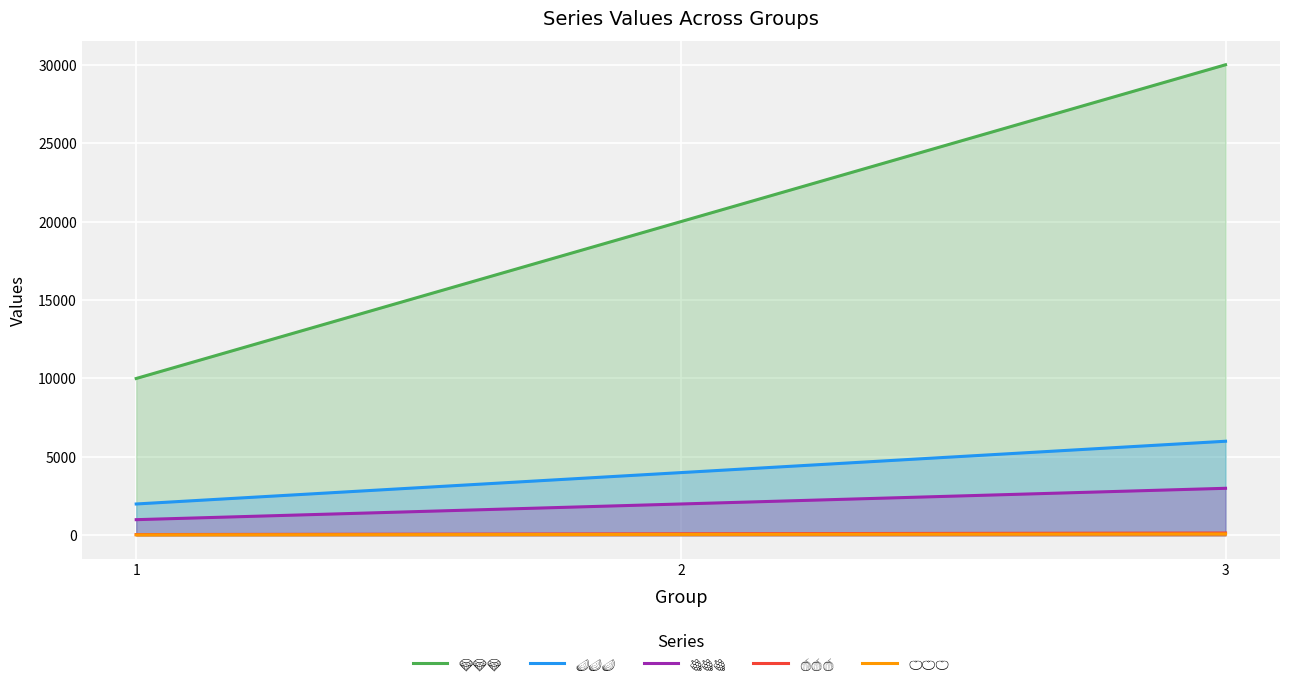

How many values in the 💎💎💎 series exceed 20000?

1